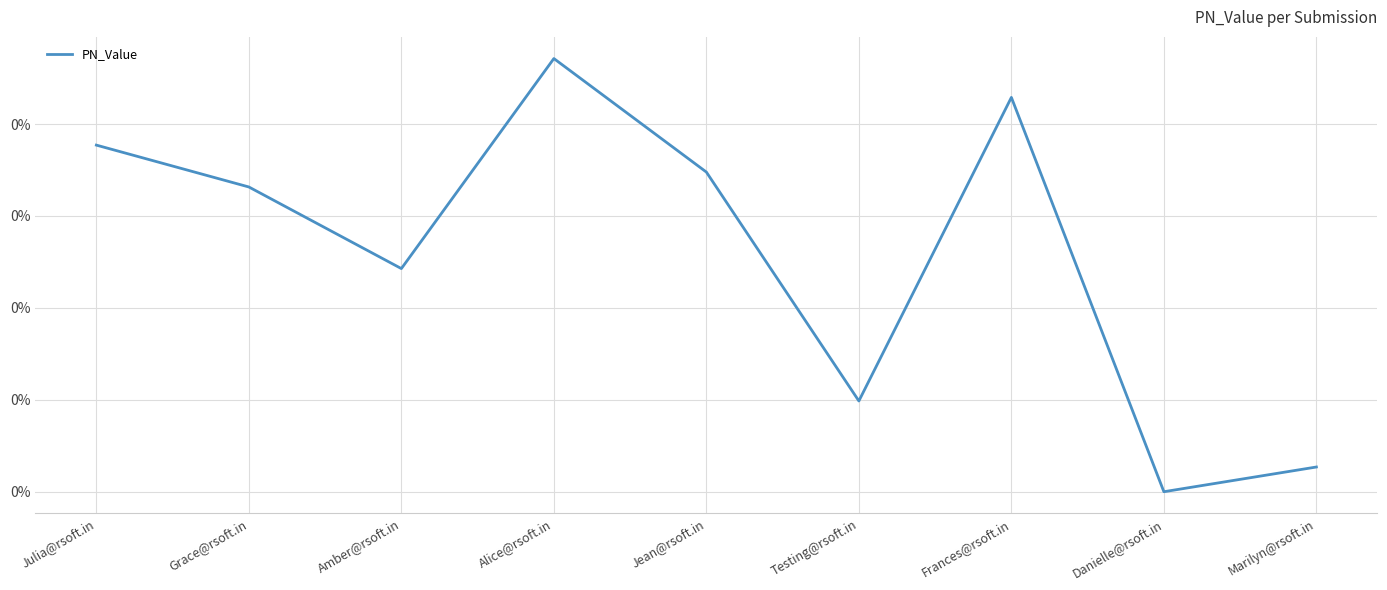

Which category has the lowest value across all series?

Danielle@rsoft.in